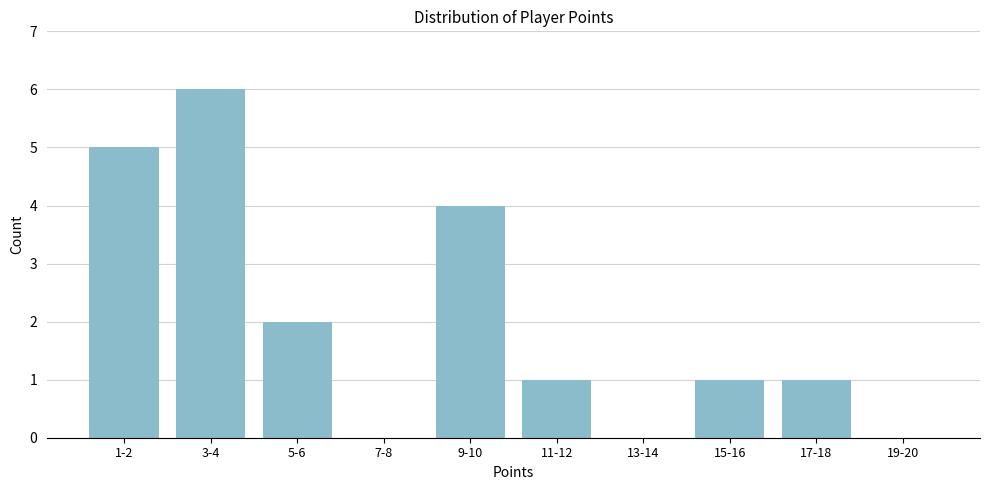

Reading right to left, what are all the values shown in this chart?

19-20=0	17-18=1	15-16=1	13-14=0	11-12=1	9-10=4	7-8=0	5-6=2	3-4=6	1-2=5